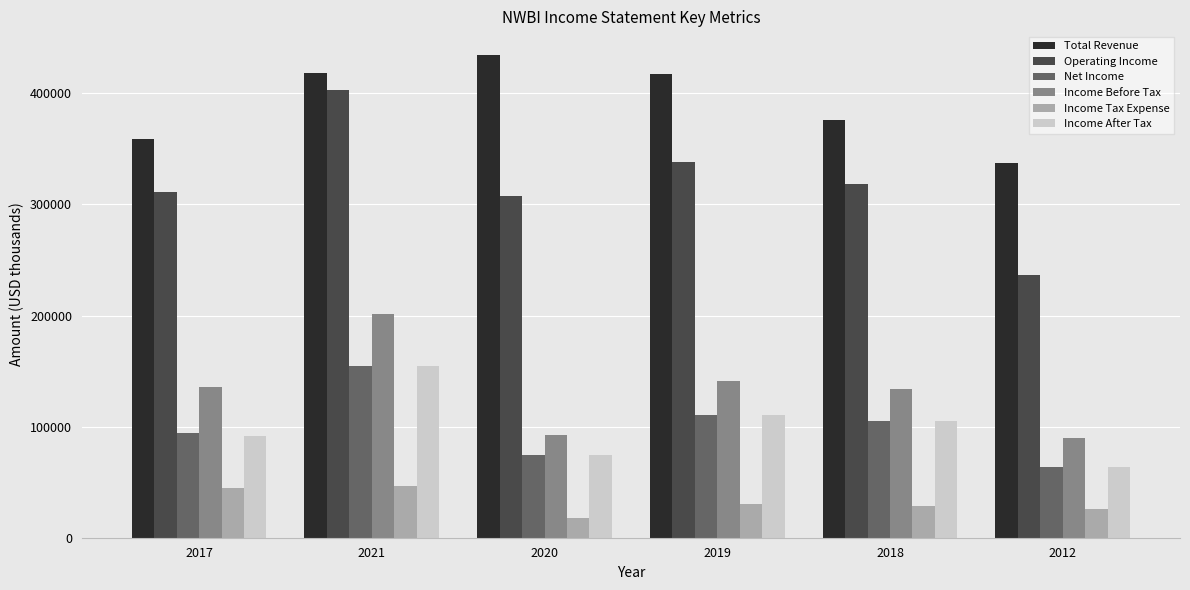

What is the label of the 3rd bar from the right?

2019